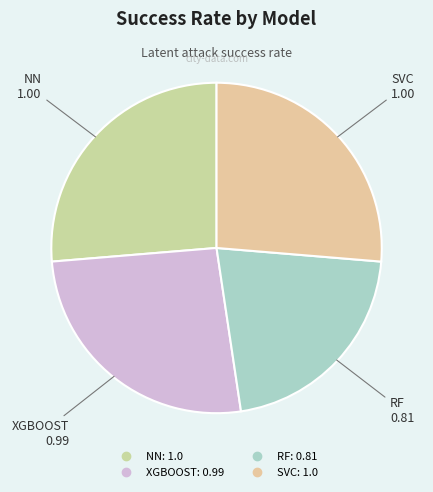

Is NN the majority of the pie?

No